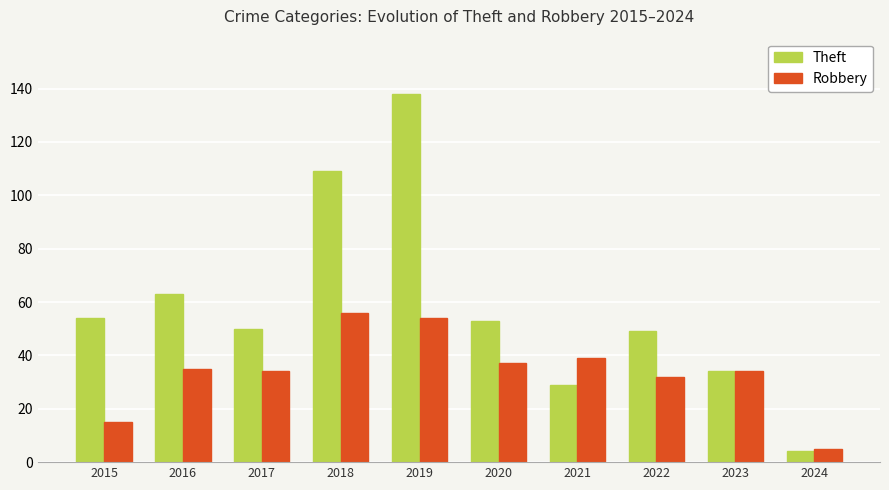

How many categories are shown in the chart?

10